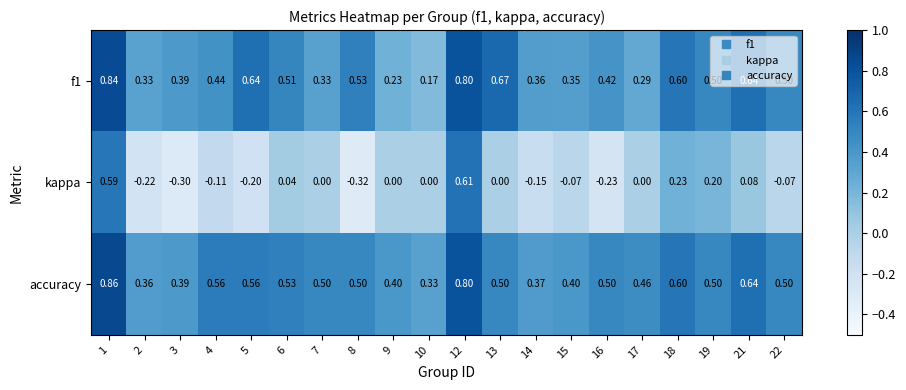

Rank the series at 9 from lowest to highest value.

kappa, f1, accuracy